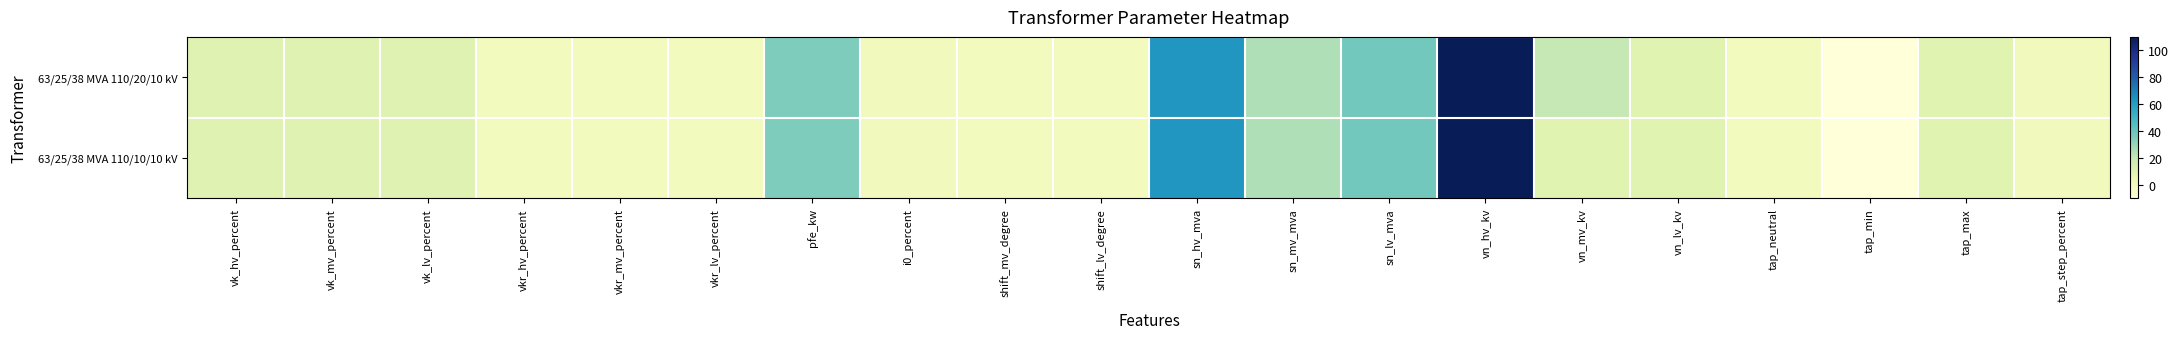

Reading left to right, what are all the values shown in this chart?

63/25/38 MVA 110/20/10 kV: vk_hv_percent=10.4	vk_mv_percent=10.4	vk_lv_percent=10.4	vkr_hv_percent=0.3	vkr_mv_percent=0.3	vkr_lv_percent=0.3	pfe_kw=35.0	i0_percent=0.9	shift_mv_degree=0.0	shift_lv_degree=0.0	sn_hv_mva=63.0	sn_mv_mva=25.0	sn_lv_mva=38.0	vn_hv_kv=110.0	vn_mv_kv=20.0	vn_lv_kv=10.0	tap_neutral=0.0	tap_min=-10.0	tap_max=10.0	tap_step_percent=1.2
63/25/38 MVA 110/10/10 kV: vk_hv_percent=10.4	vk_mv_percent=10.4	vk_lv_percent=10.4	vkr_hv_percent=0.3	vkr_mv_percent=0.3	vkr_lv_percent=0.3	pfe_kw=35.0	i0_percent=0.9	shift_mv_degree=0.0	shift_lv_degree=0.0	sn_hv_mva=63.0	sn_mv_mva=25.0	sn_lv_mva=38.0	vn_hv_kv=110.0	vn_mv_kv=10.0	vn_lv_kv=10.0	tap_neutral=0.0	tap_min=-10.0	tap_max=10.0	tap_step_percent=1.2